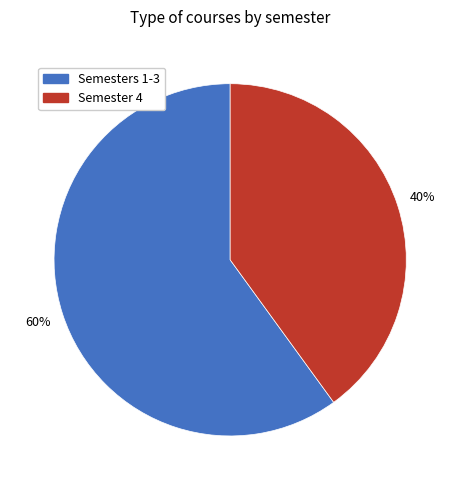

To the nearest percent, what is the average slice percentage?

50%